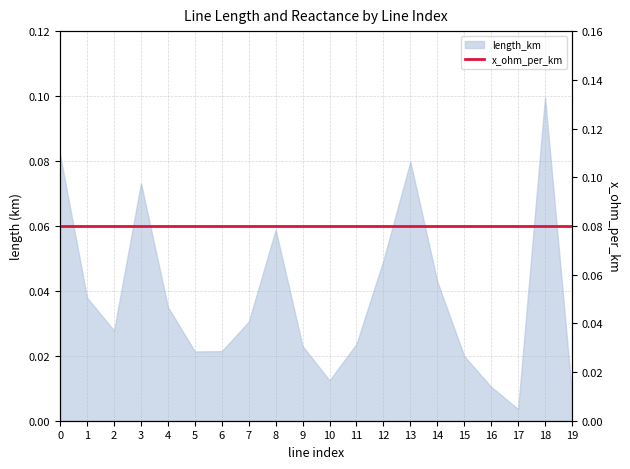

The chart shows a value of 0.1 at 14. True or false?

False